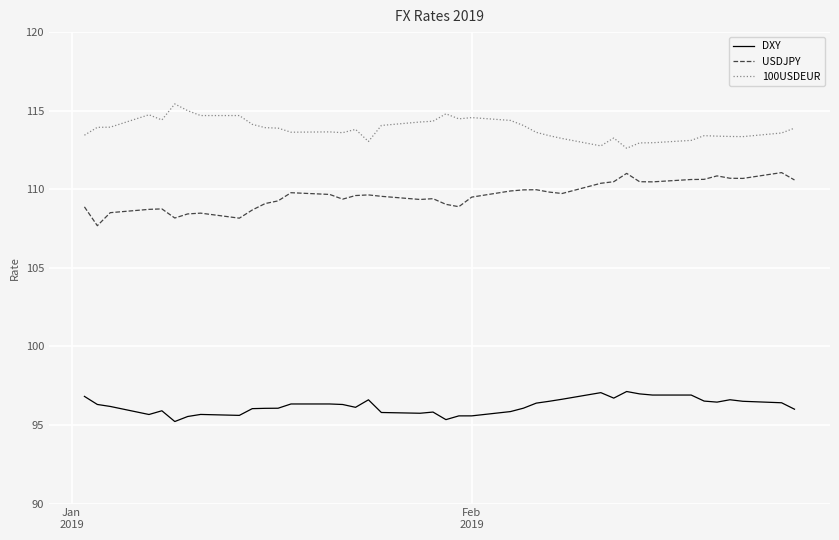

What is the difference between the maximum and minimum values in the DXY series?

1.9